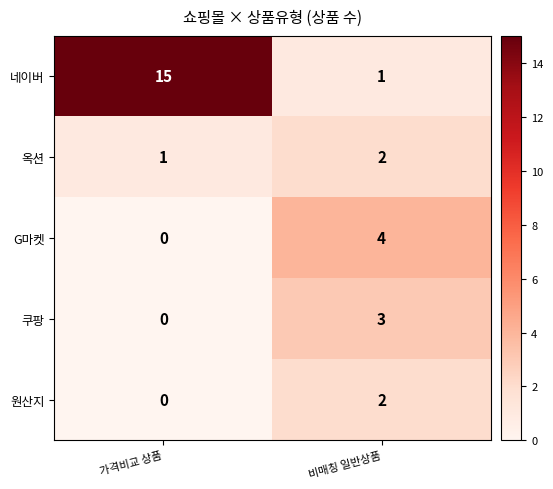

The value of 옥션 at 가격비교 상품 is 1. True or false?

True